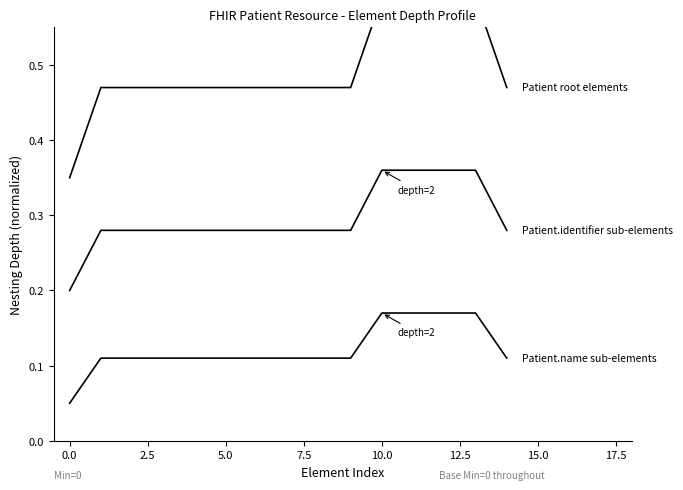

At how many categories does at least one series exceed 0?

15